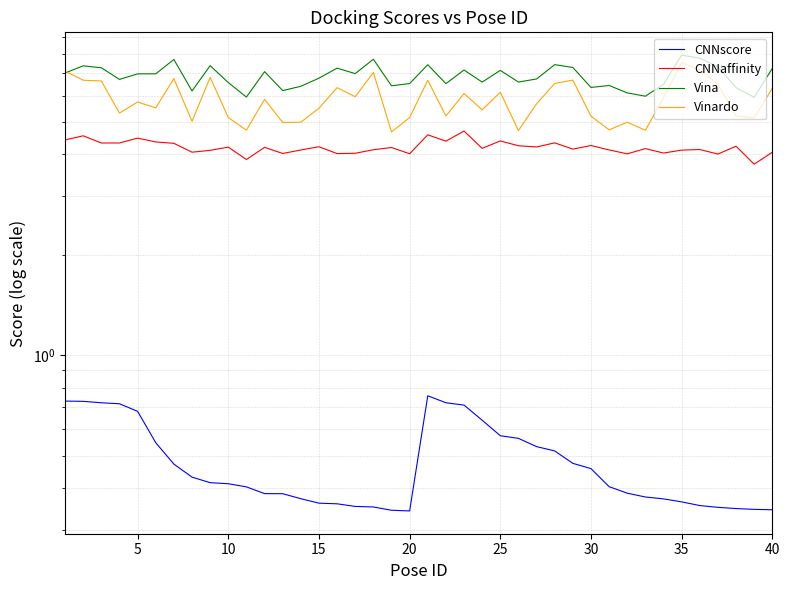

Rank the series by their average value, from highest to lowest.

Vina, Vinardo, CNNaffinity, CNNscore